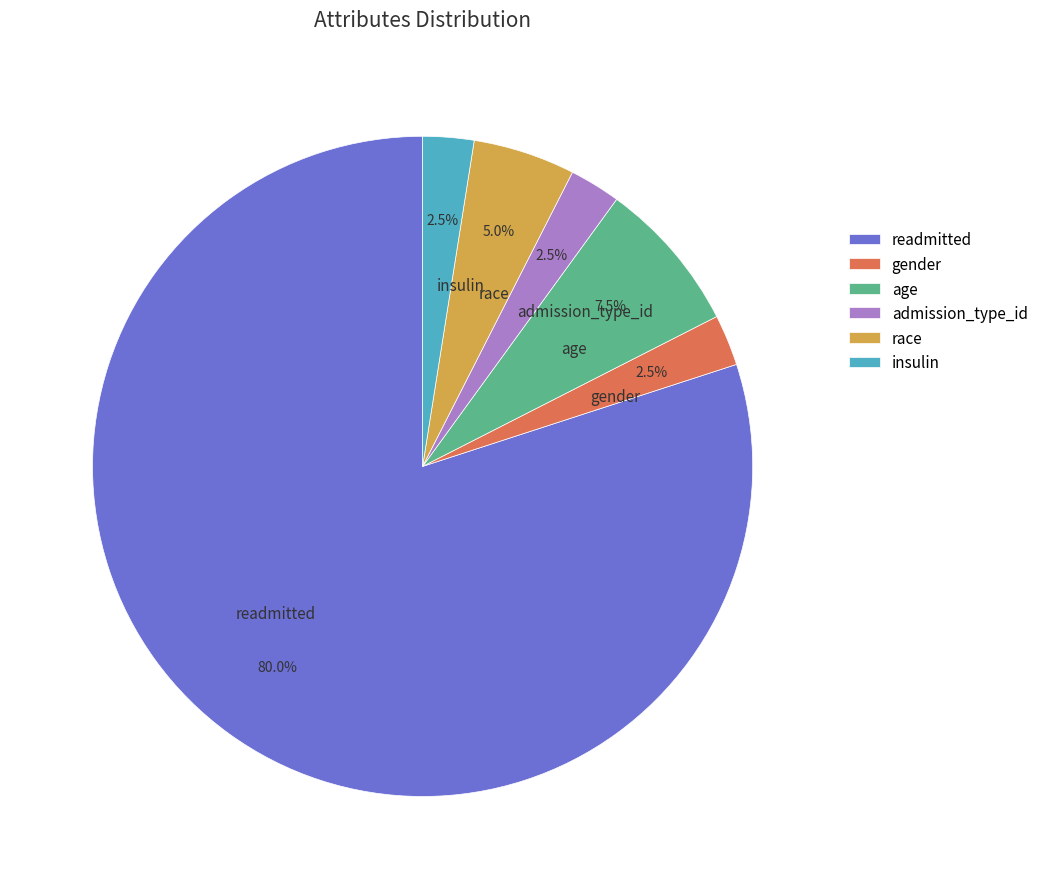

Which slice is the largest?

readmitted